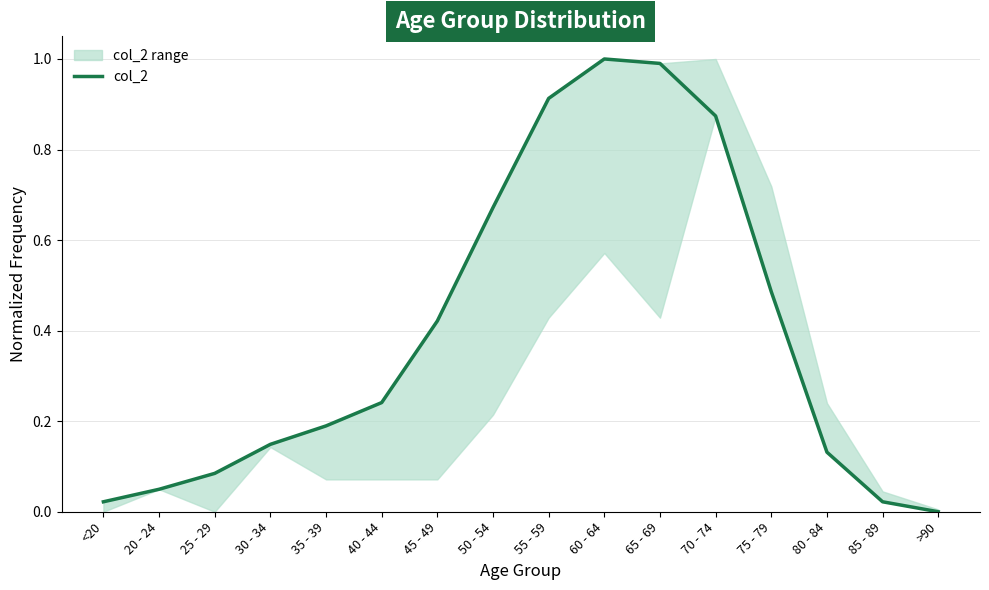

Is it true that the value at <20 is 0.0?

False